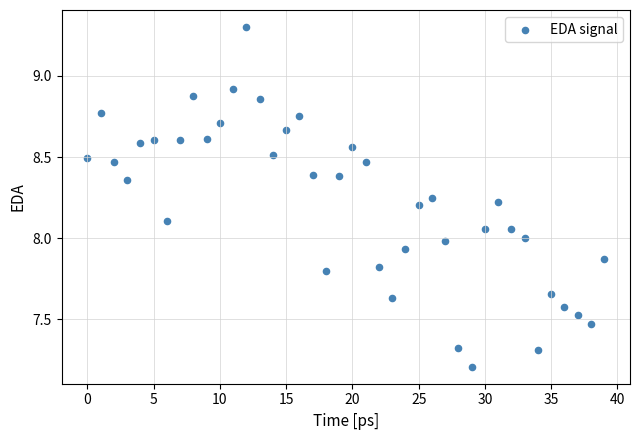

What is the range of Y values (max minus min)?

2.1